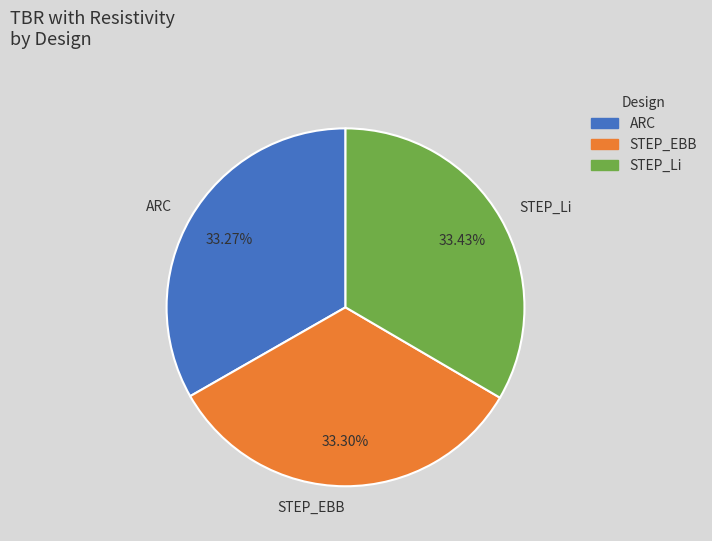

What is the ratio of the value at STEP_Li to the value at ARC?

1.0